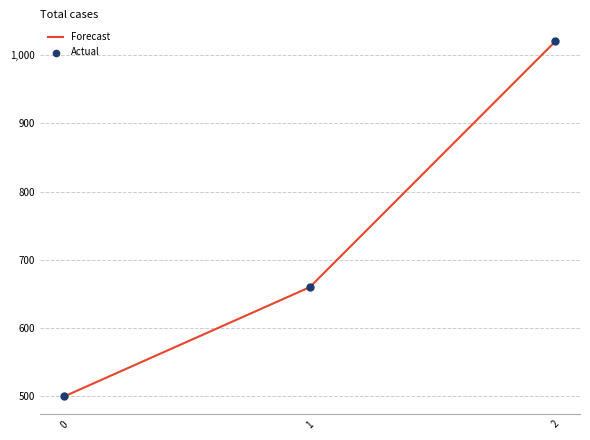

What is the approximate value at 0, to the nearest 50?

500